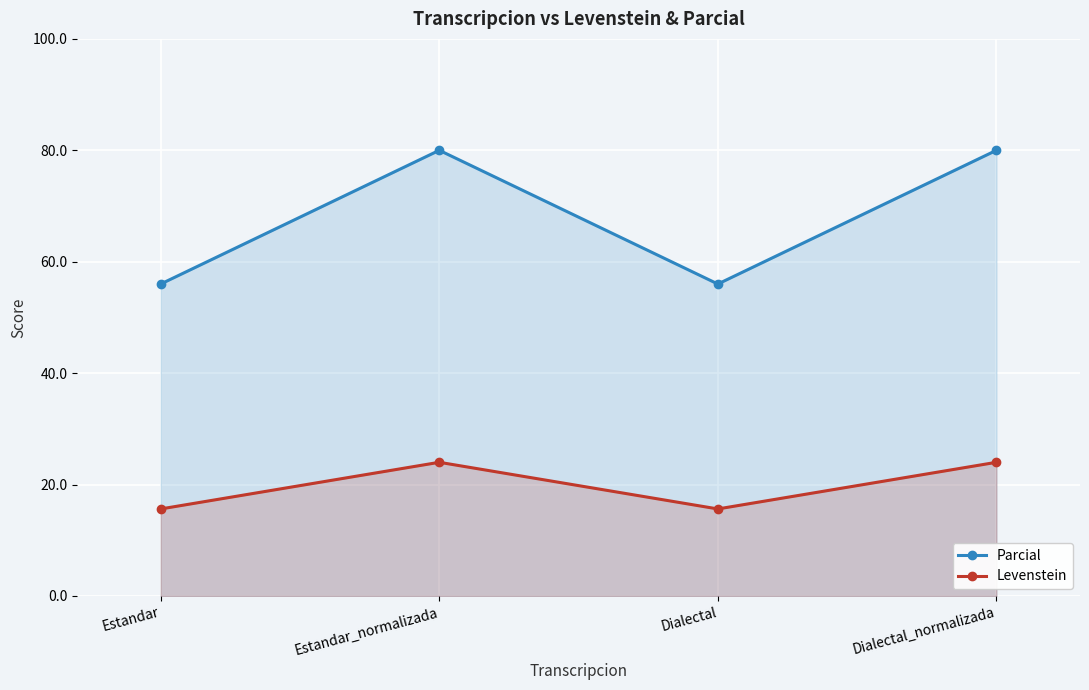

How many interior local peaks does the Levenstein series have?

1